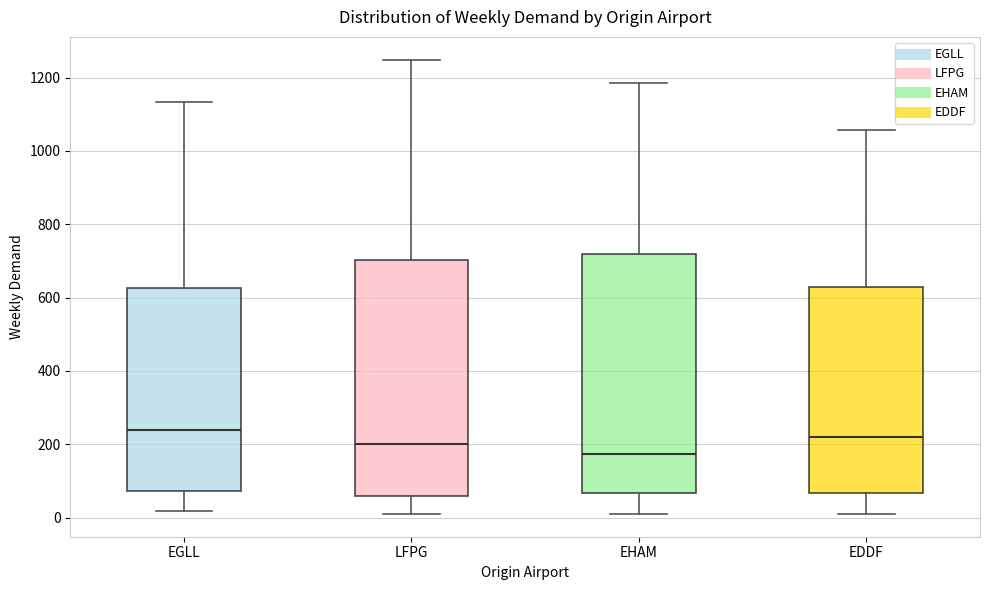

Reading left to right, transcribe this box plot: for each box, give where its median line is, the range the box spans, and where its two whiskers end, as read against the y-axis. The values are not printed on the chart, so give them approximately, as read against the axis.

EGLL: median 240, box 80 to 620, whiskers 20 to 1140
LFPG: median 200, box 60 to 700, whiskers 20 to 1240
EHAM: median 180, box 60 to 720, whiskers 20 to 1180
EDDF: median 220, box 60 to 640, whiskers 20 to 1060